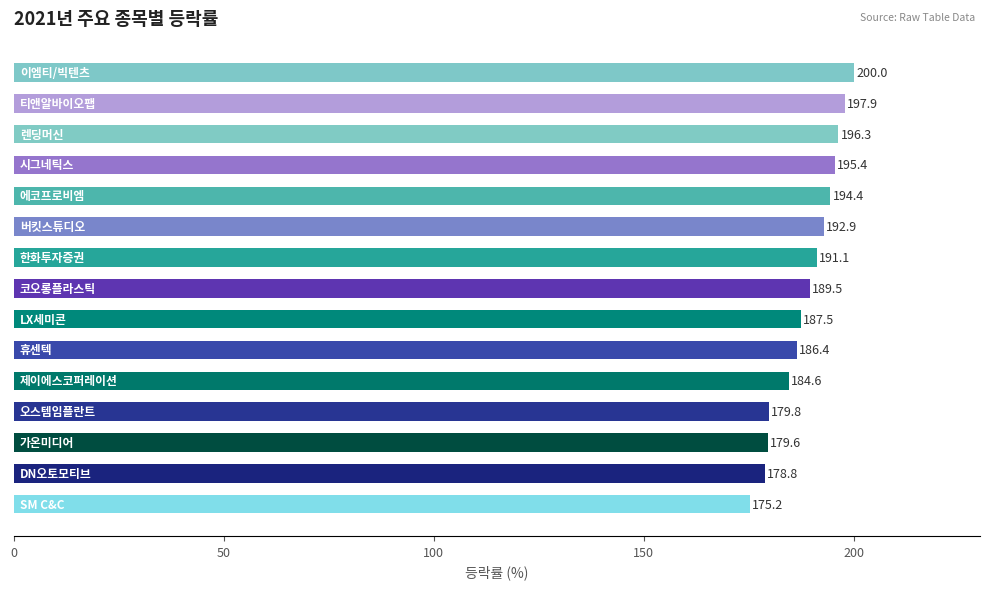

What is the value of the 6th bar from the top?

192.9